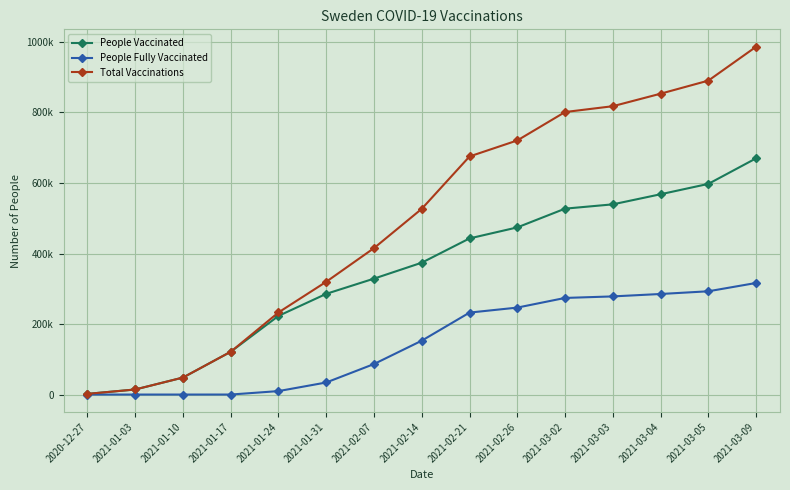

Where is People Vaccinated nearest to the value 335940?

2021-02-07